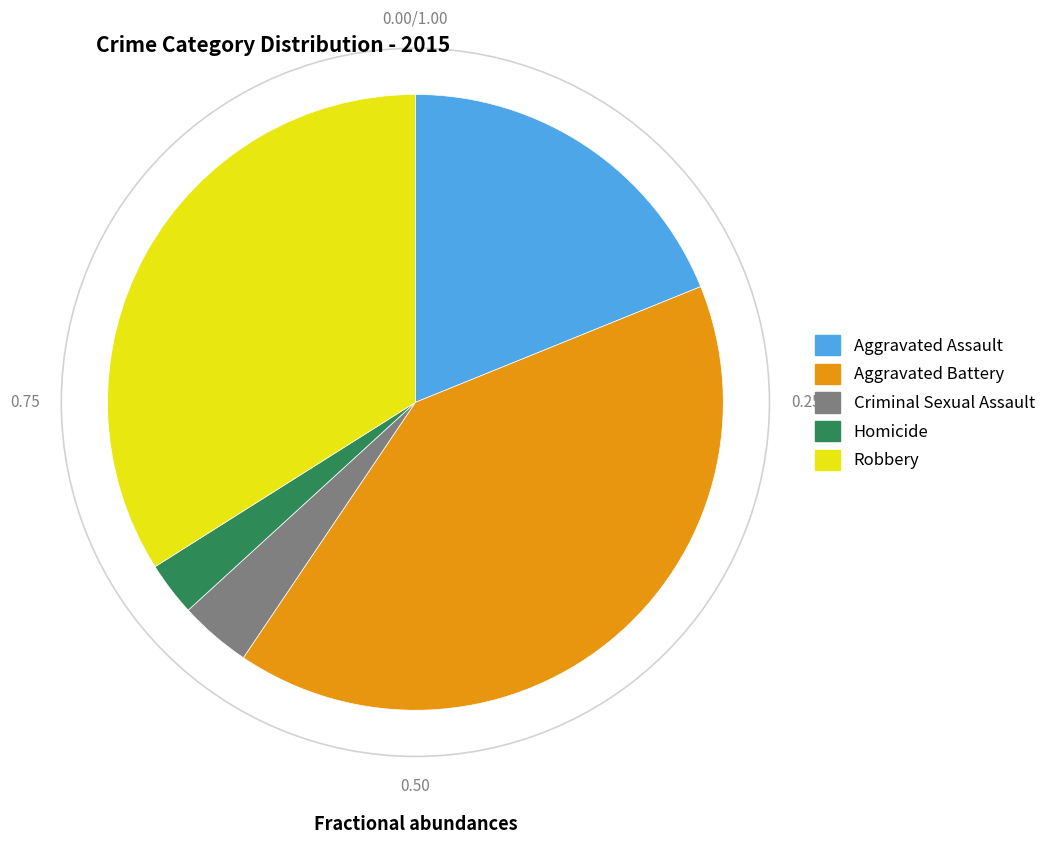

Rank the categories by value from highest to lowest.

Aggravated Battery, Robbery, Aggravated Assault, Criminal Sexual Assault, Homicide